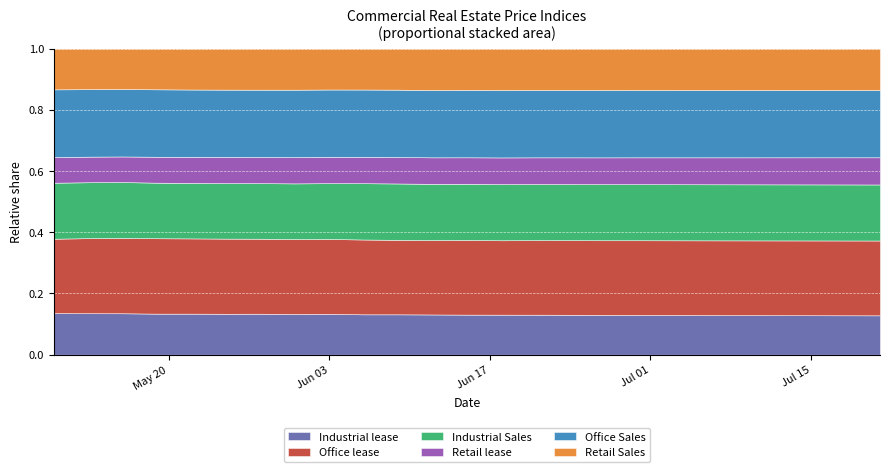

Which series ends up on top after the final intersection of Industrial lease and Retail Sales?

Retail Sales